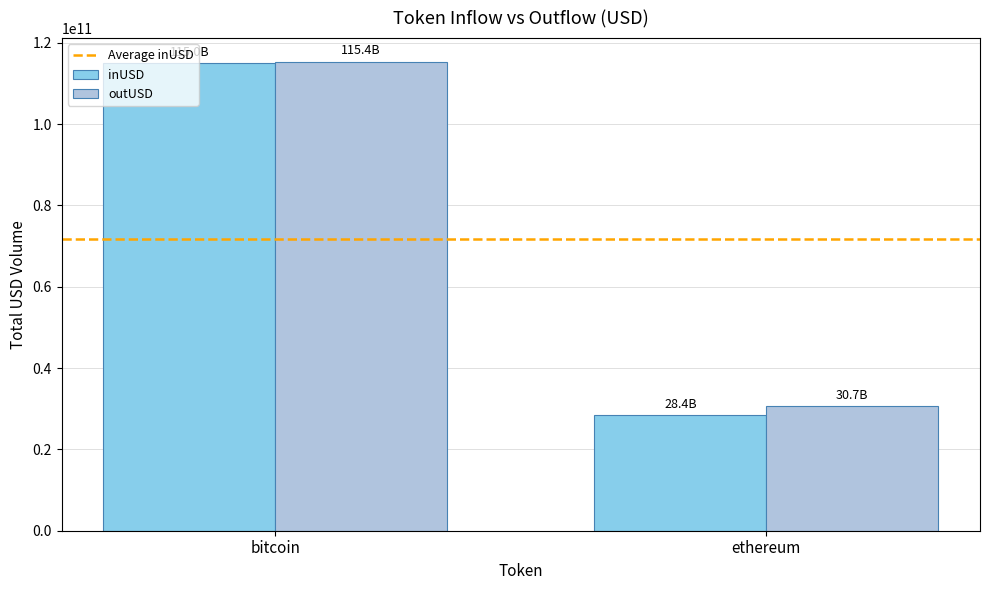

Where does the inUSD series first go above 115027865997?

bitcoin